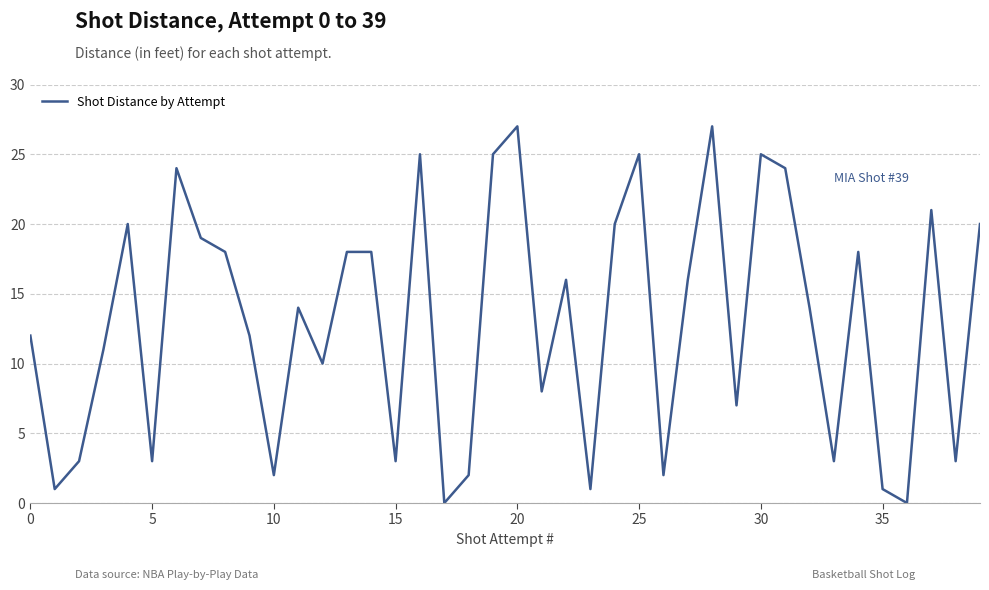

What is the difference between the maximum and minimum values?

27